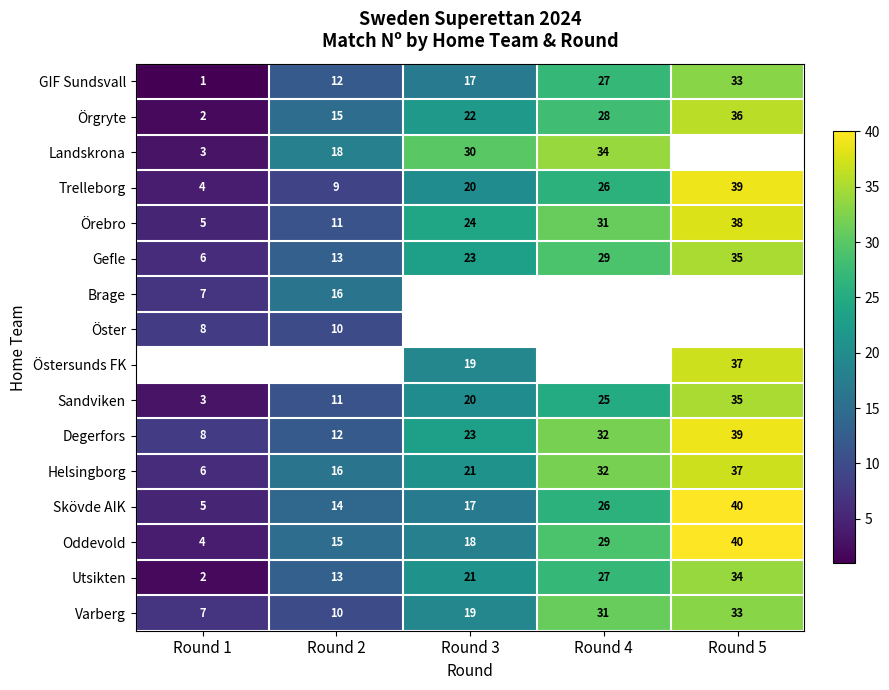

What is the average value of the Skövde AIK series?

20.4